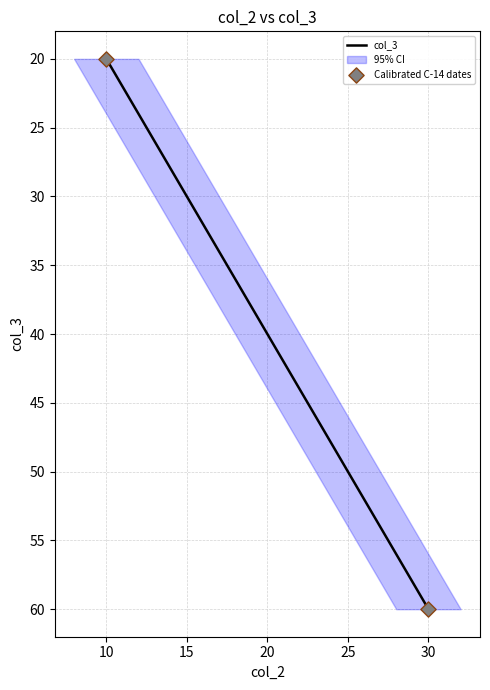

What is the range of Y values (max minus min)?

40